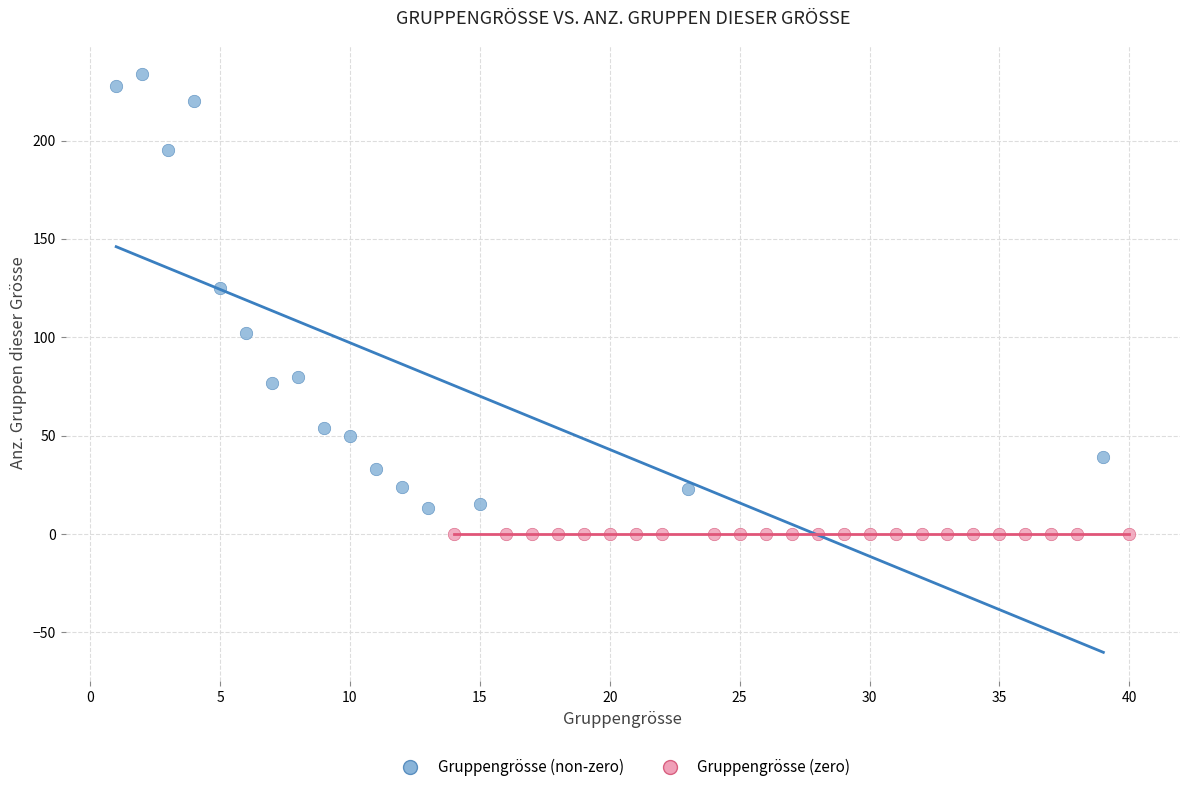

Which series reaches the minimum Y coordinate?

Gruppengrösse (zero)